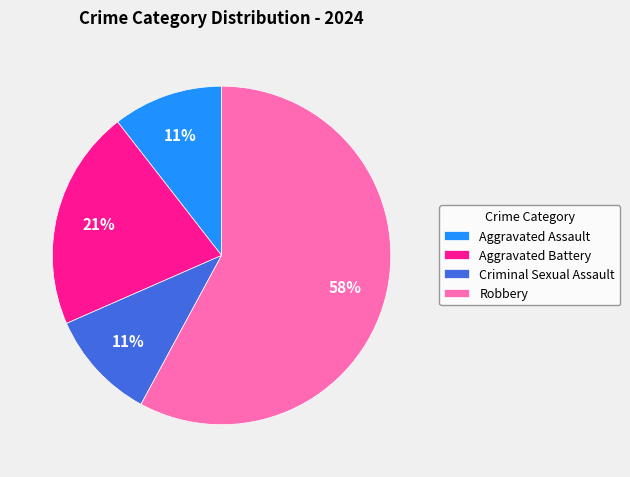

Approximately how many times larger is the value at Aggravated Assault compared to Criminal Sexual Assault?

1.0